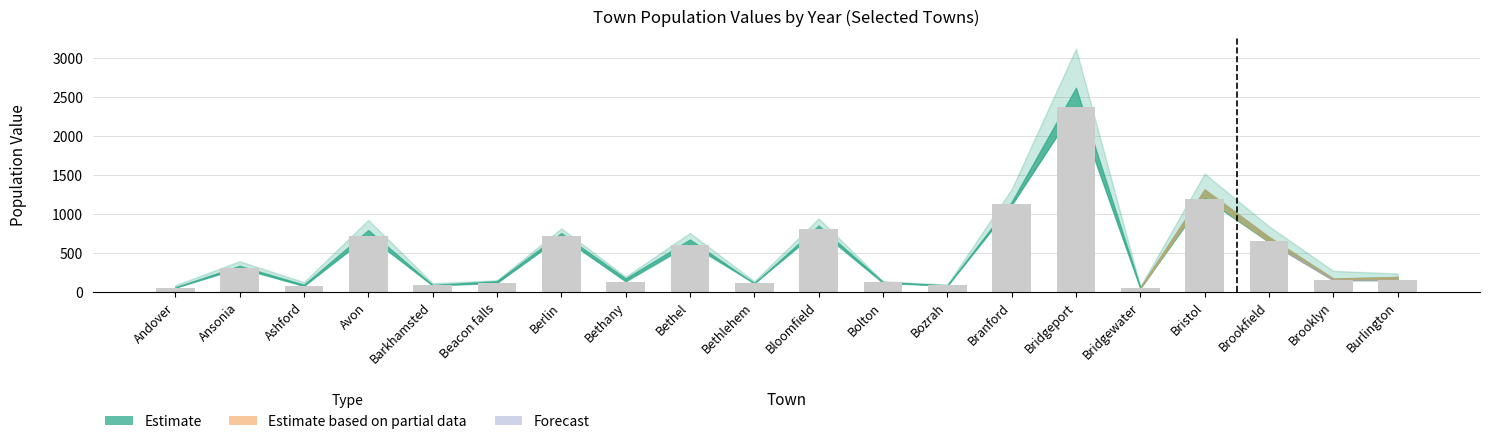

What is the label of the 17th bar from the left?

Bristol